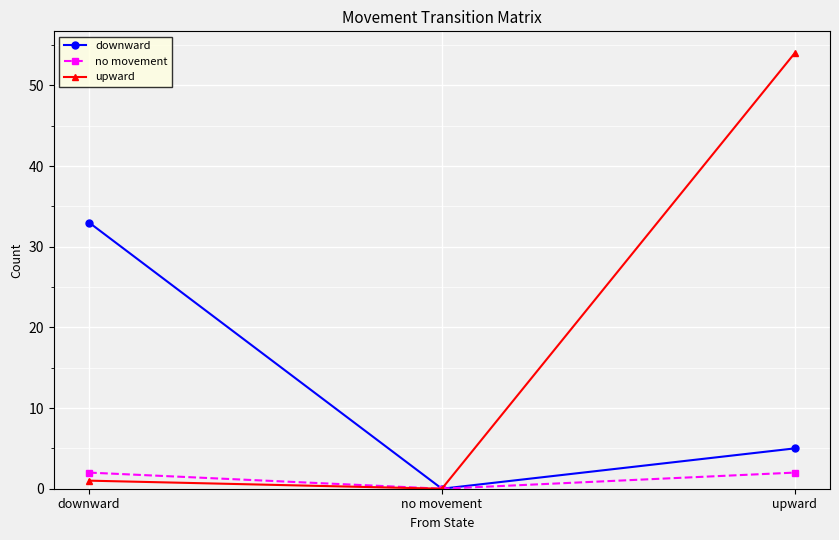

At how many categories does at least one series exceed 24?

2